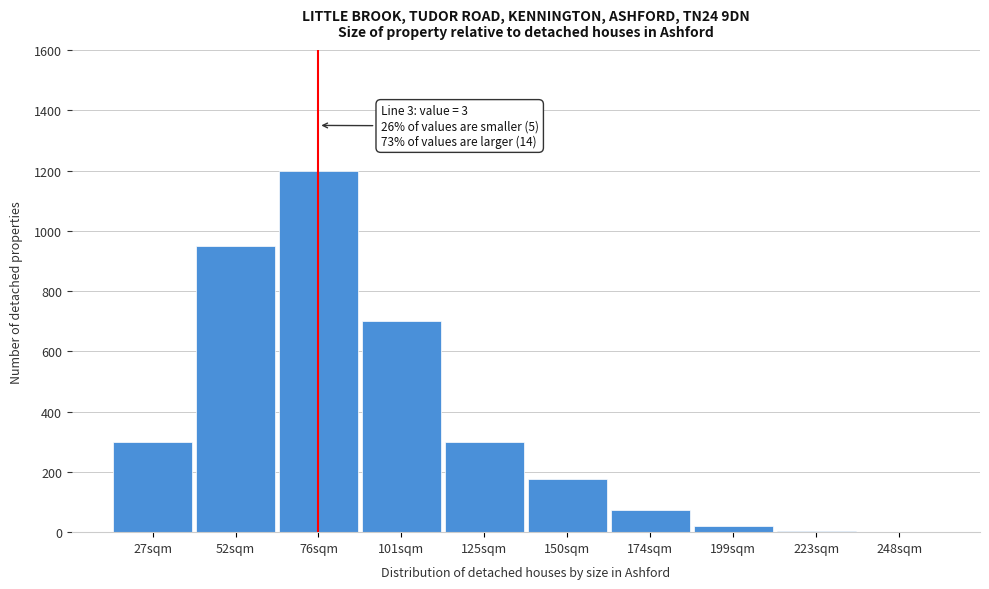

What is the change in value from 52sqm to 150sqm?

-775